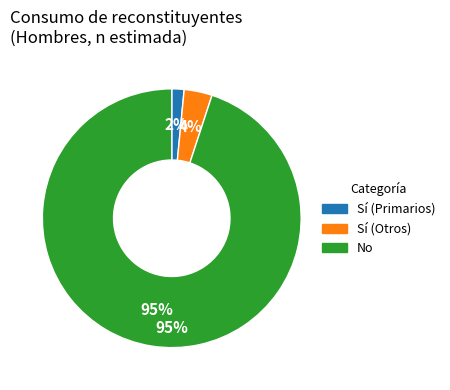

Is it true that Sí (Mujer) is 18% of the pie?

False